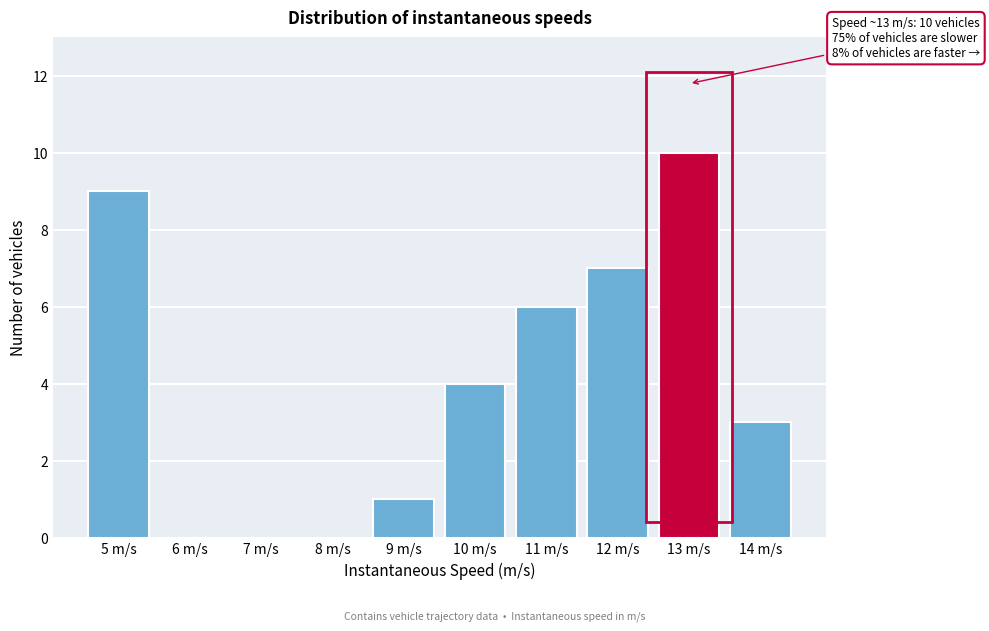

Reading left to right, extract all data points from this chart.

5 m/s=9	6 m/s=0	7 m/s=0	8 m/s=0	9 m/s=1	10 m/s=4	11 m/s=6	12 m/s=7	13 m/s=10	14 m/s=3